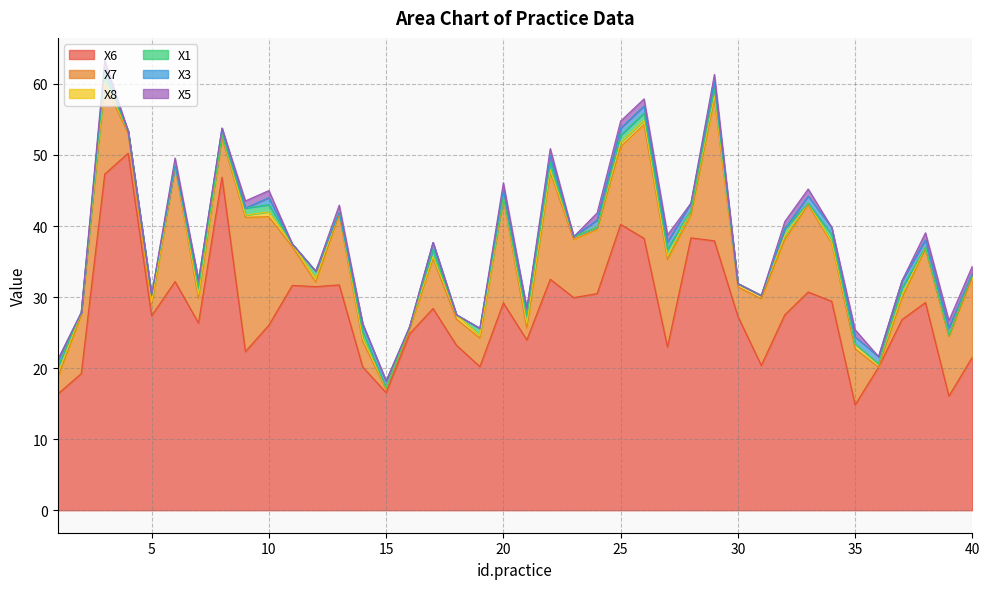

How many lines are shown in the chart?

6